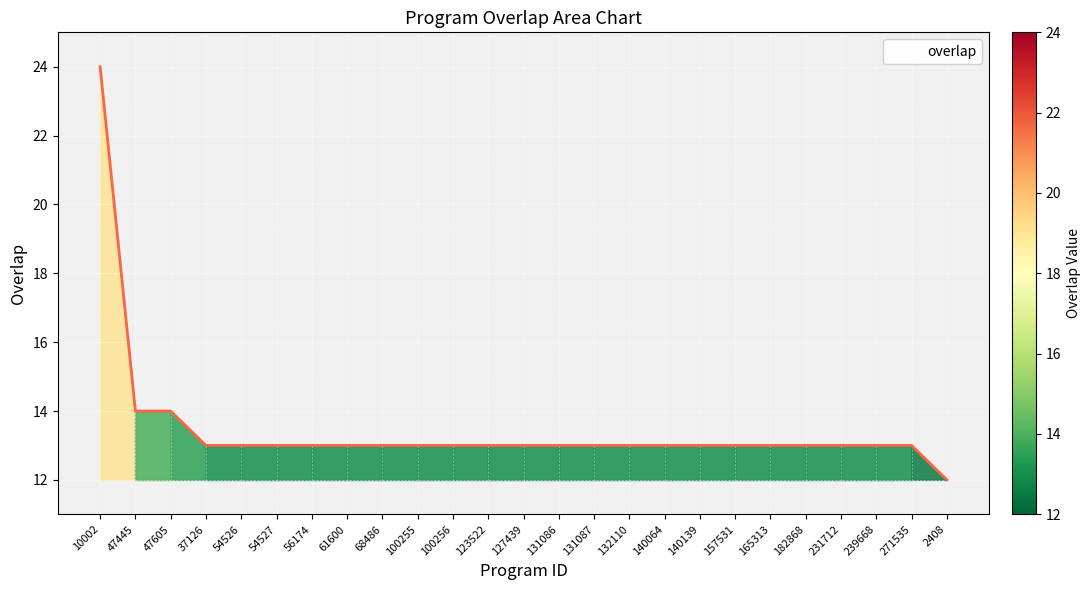

Where does the data first go above 13?

10002